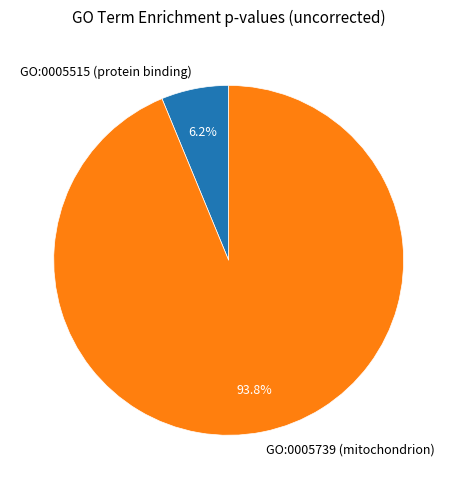

Which category has the biggest portion of the pie?

GO:0005739 (mitochondrion)